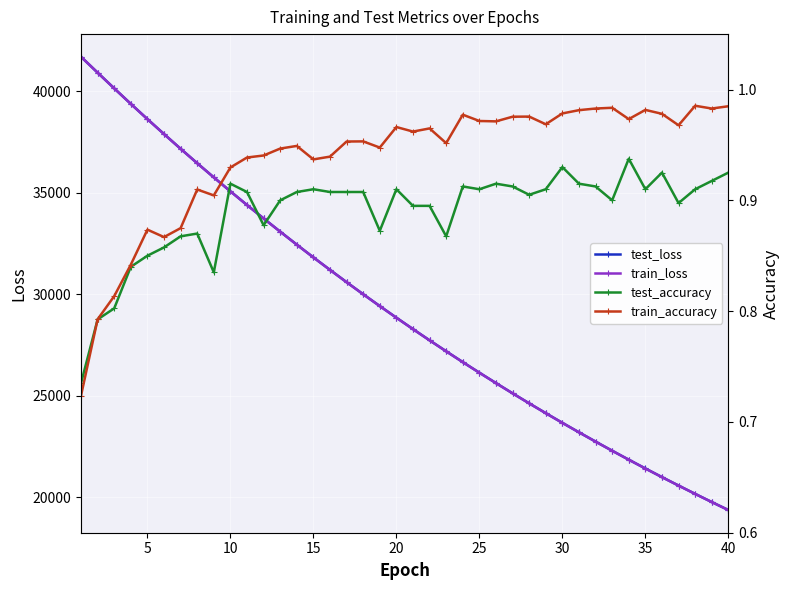

What is the highest value of the train_loss series?

41691.7